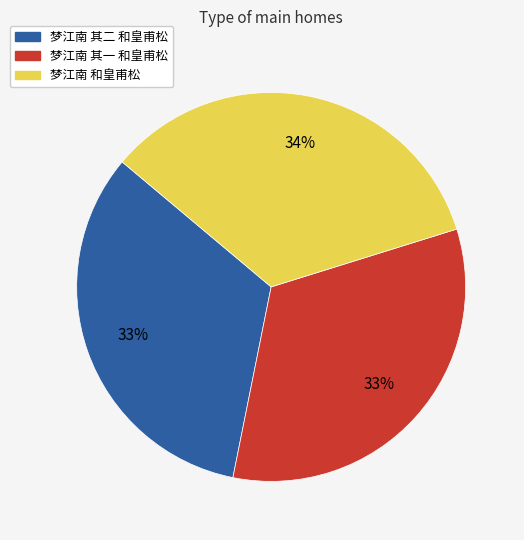

To the nearest percent, what is the difference between the largest and smallest slice percentages?

1%